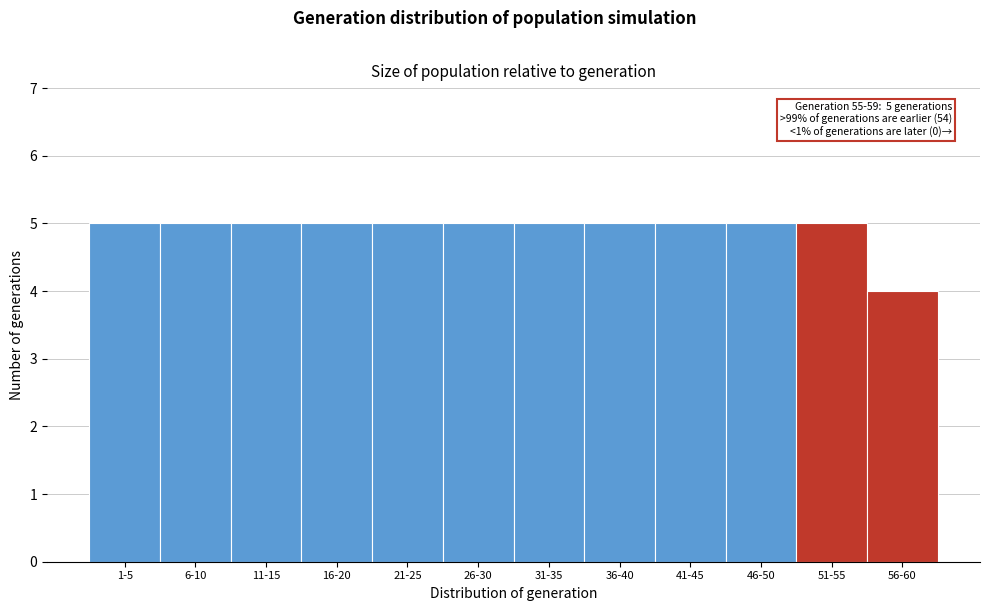

Reading left to right, list all the values displayed in this chart.

1-5=5	6-10=5	11-15=5	16-20=5	21-25=5	26-30=5	31-35=5	36-40=5	41-45=5	46-50=5	51-55=5	56-60=4